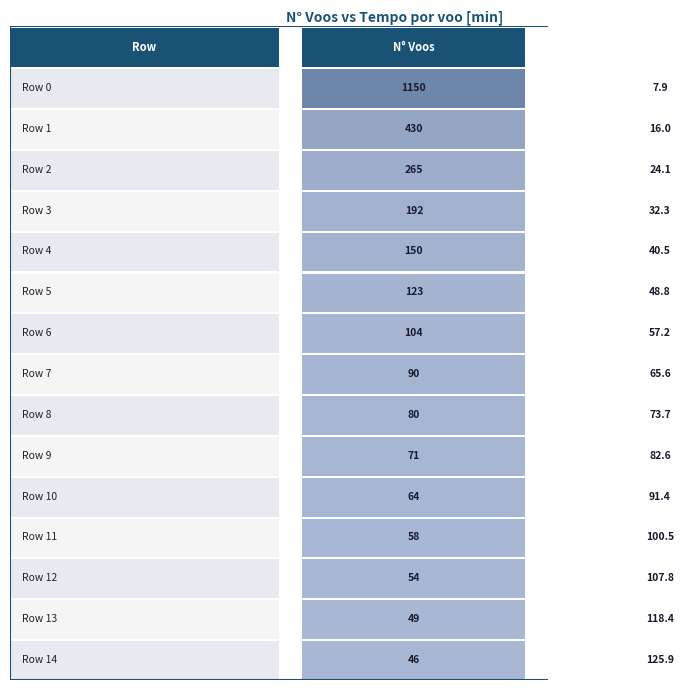

What is the difference between the maximum and minimum values in the 0 series?

252.8